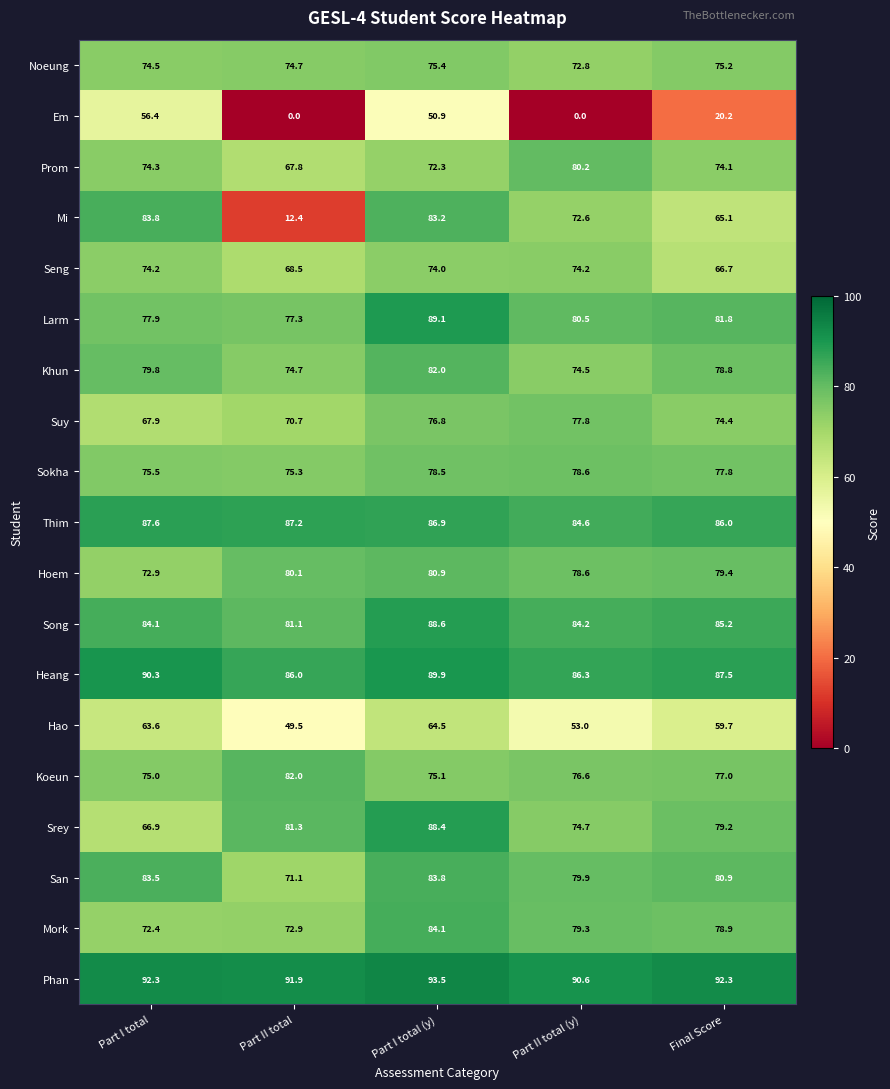

How many values in the Sokha series exceed 77?

3